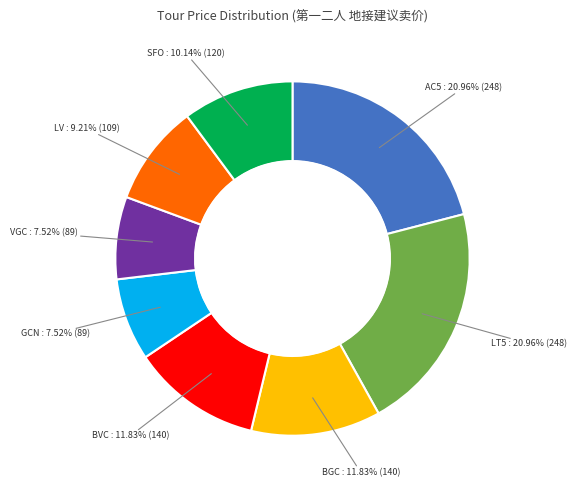

Does any single category account for the majority?

No